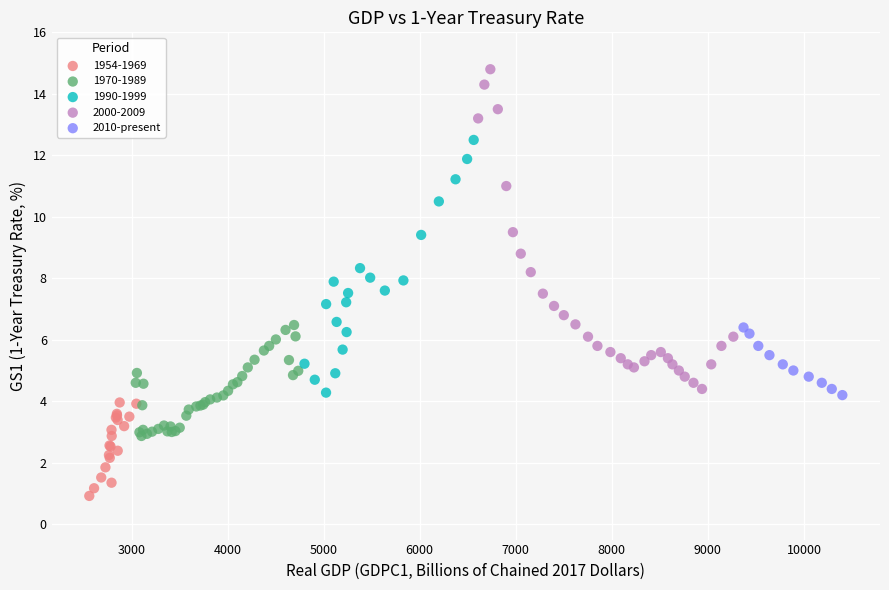

Which series reaches the minimum Y coordinate?

1954-1969